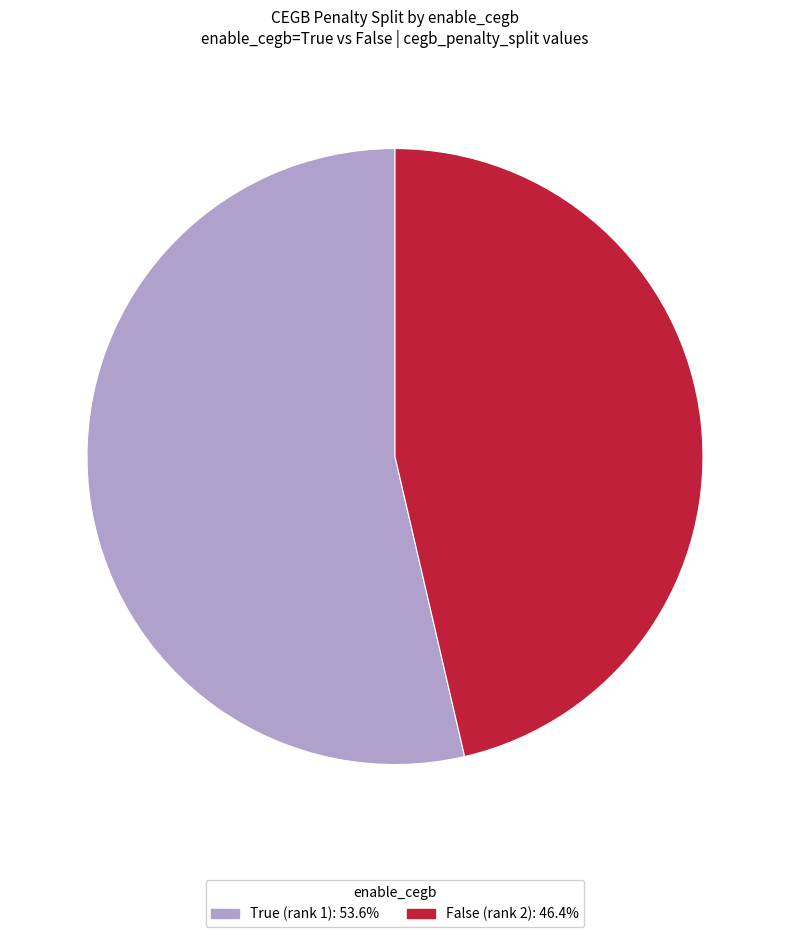

The True (rank 1) slice represents 48% of the pie. True or false?

False